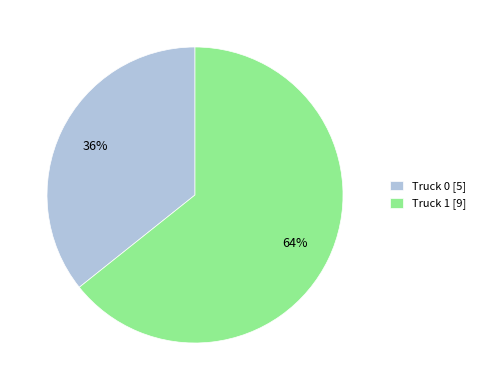

Which category has the biggest portion of the pie?

Truck 1